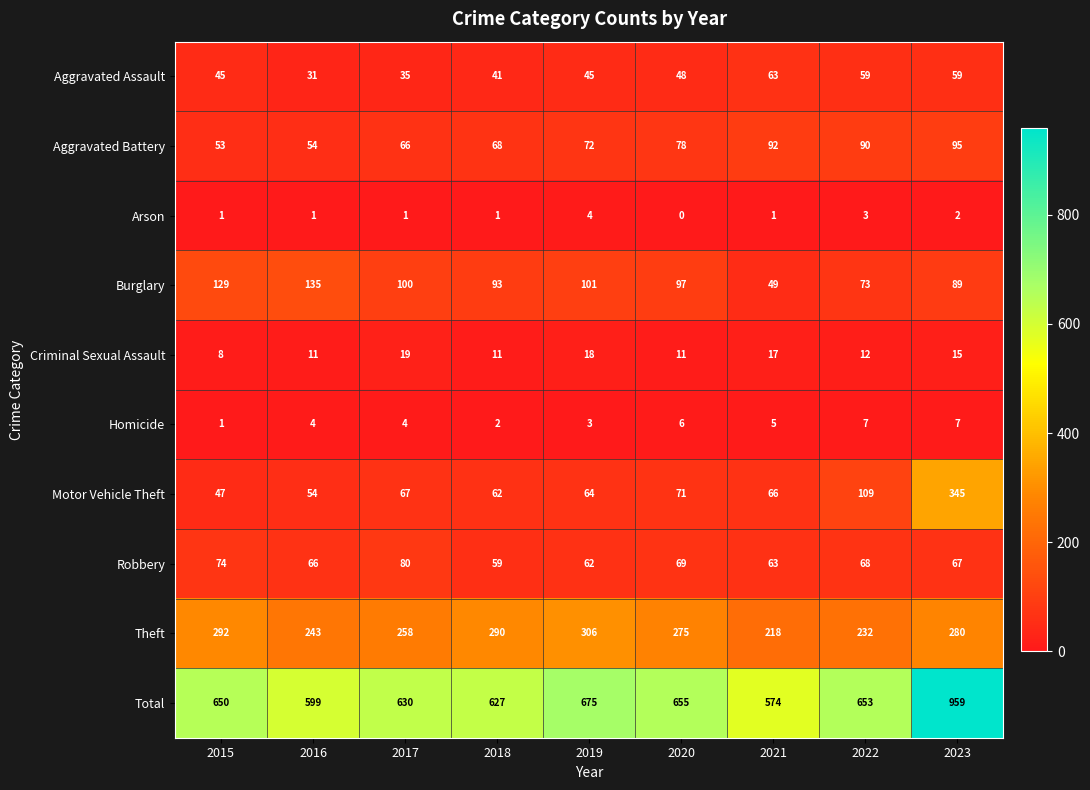

Rank the series by their maximum value, from lowest to highest.

Arson, Homicide, Criminal Sexual Assault, Aggravated Assault, Robbery, Aggravated Battery, Burglary, Theft, Motor Vehicle Theft, Total